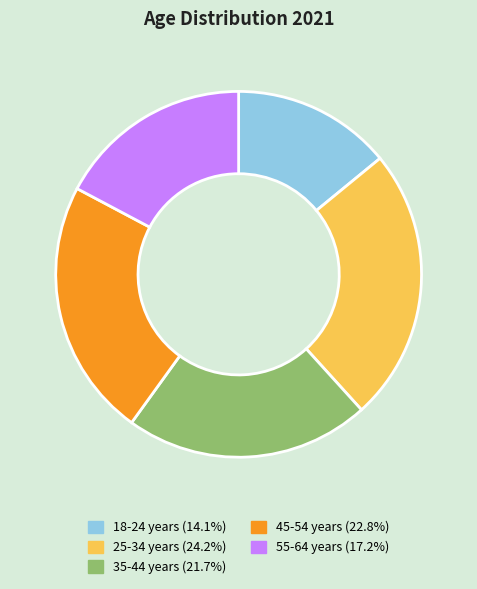

The 45-54 years slice represents 23% of the pie. True or false?

True